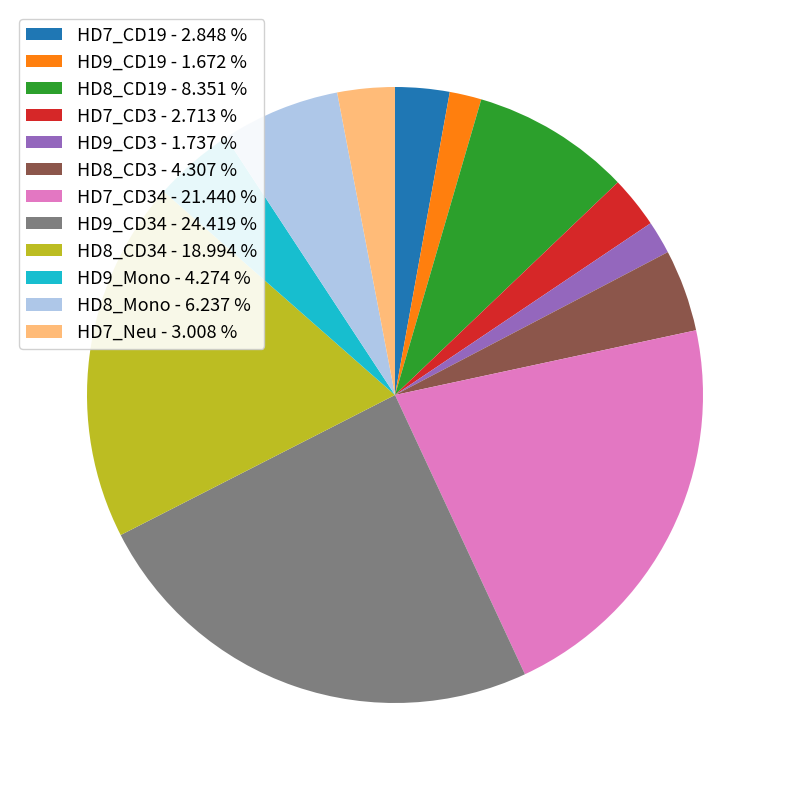

Combined, do HD8_CD34 - 18.994 % and HD7_CD3 - 2.713 % account for over 50%?

No